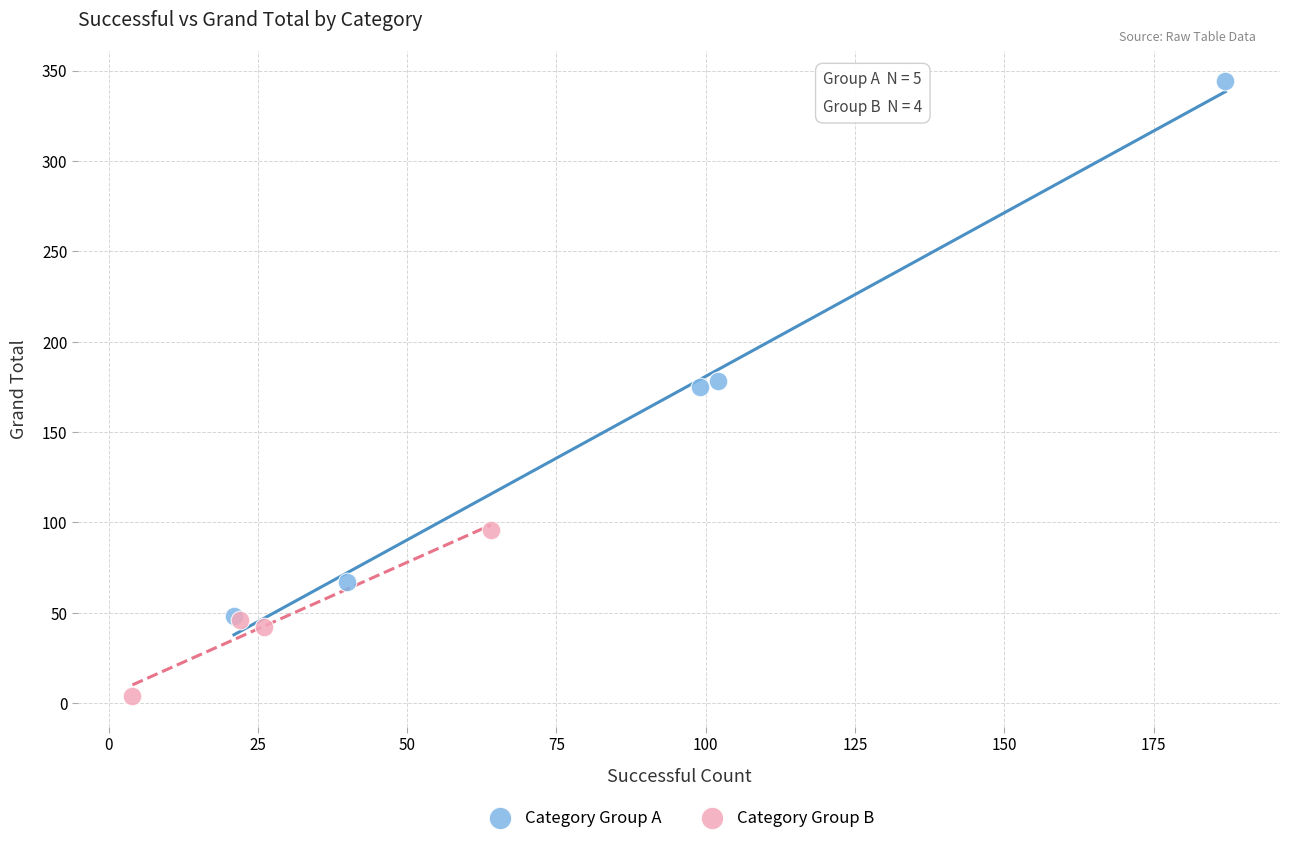

Which series has the widest spread of Y values?

Category Group A